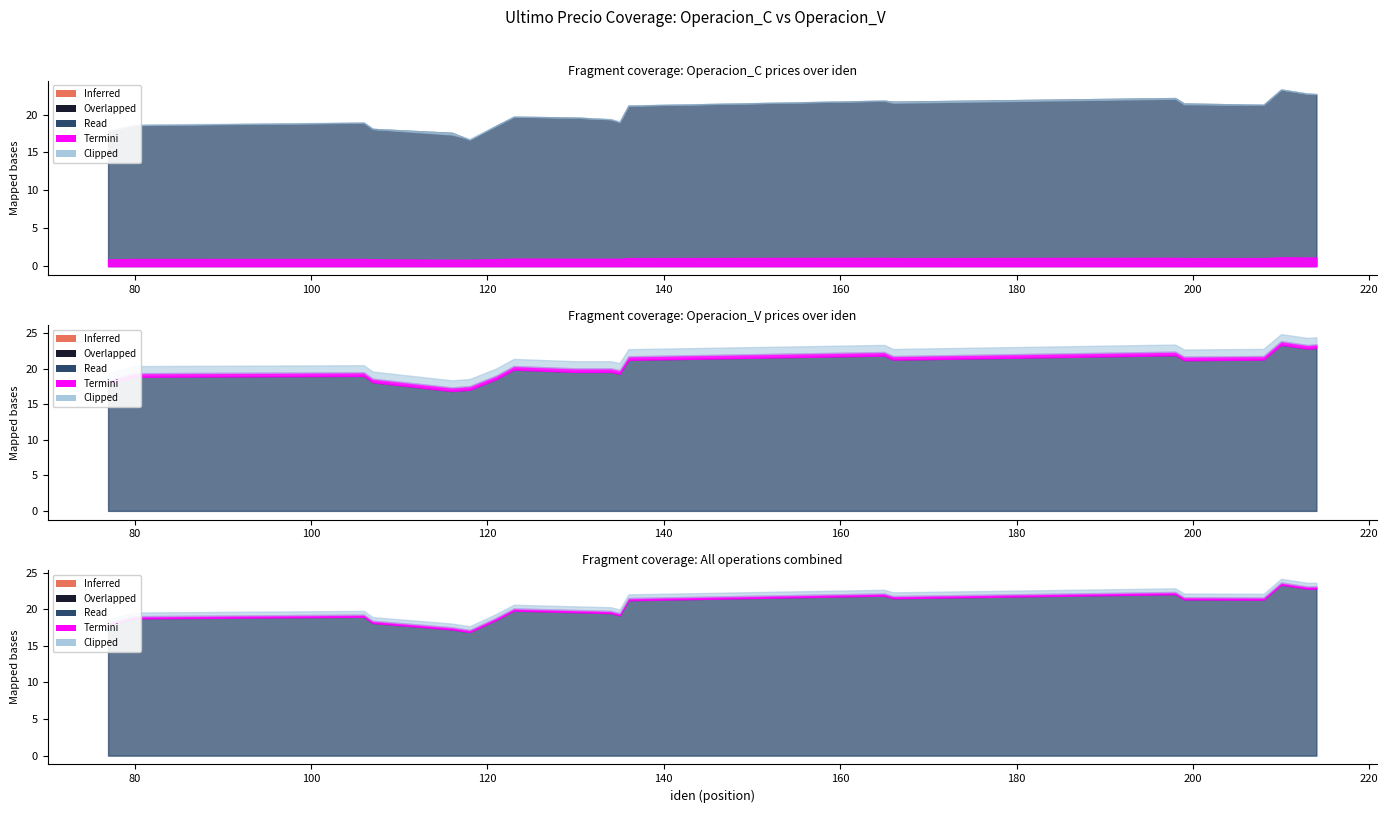

What is the difference between the maximum and minimum values in the Operacion_V series?

6.5